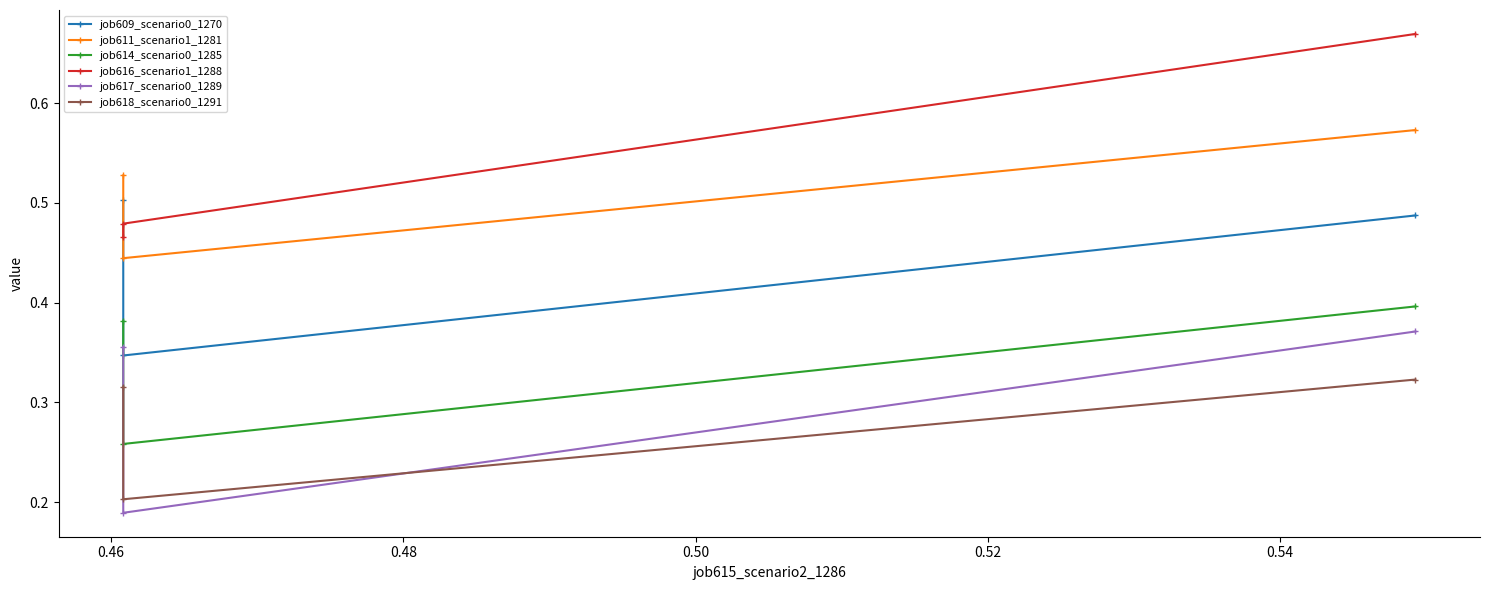

What is the value of the job618_scenario0_1291 point at the 1st from the left?

0.3